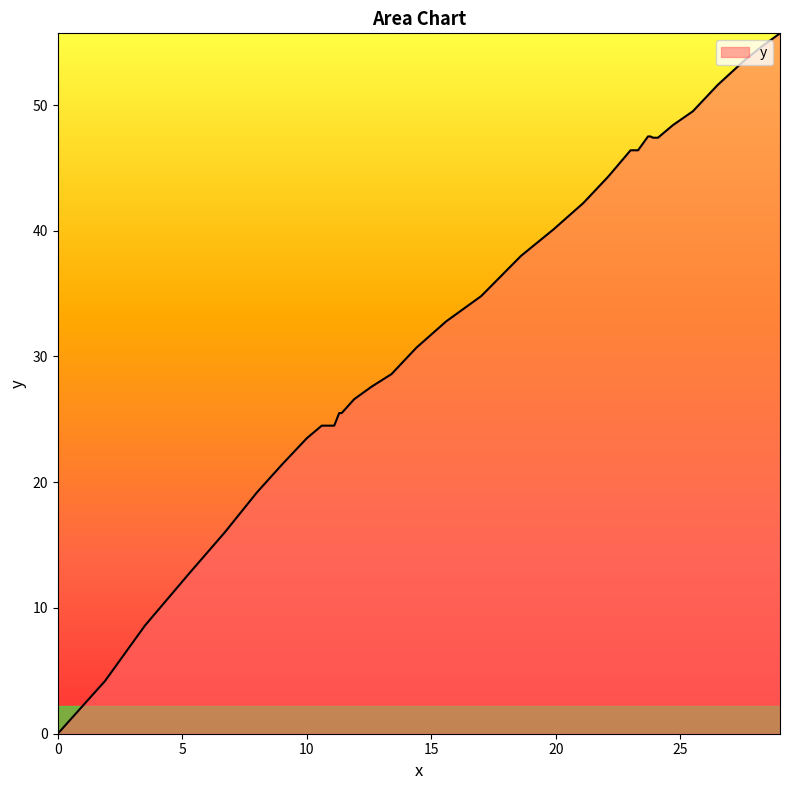

What is the difference between the maximum and minimum values?

55.7